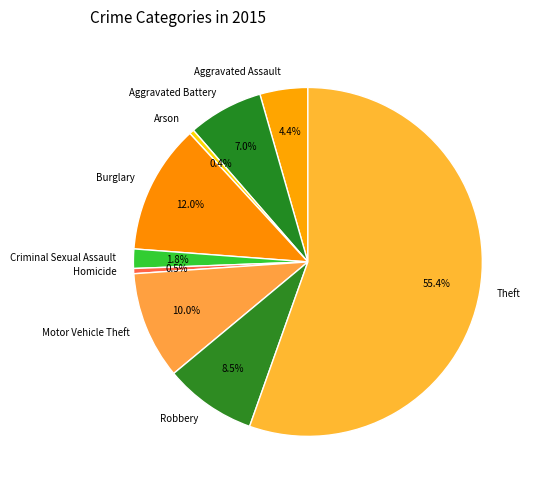

Does Theft represent more than half of the total?

Yes